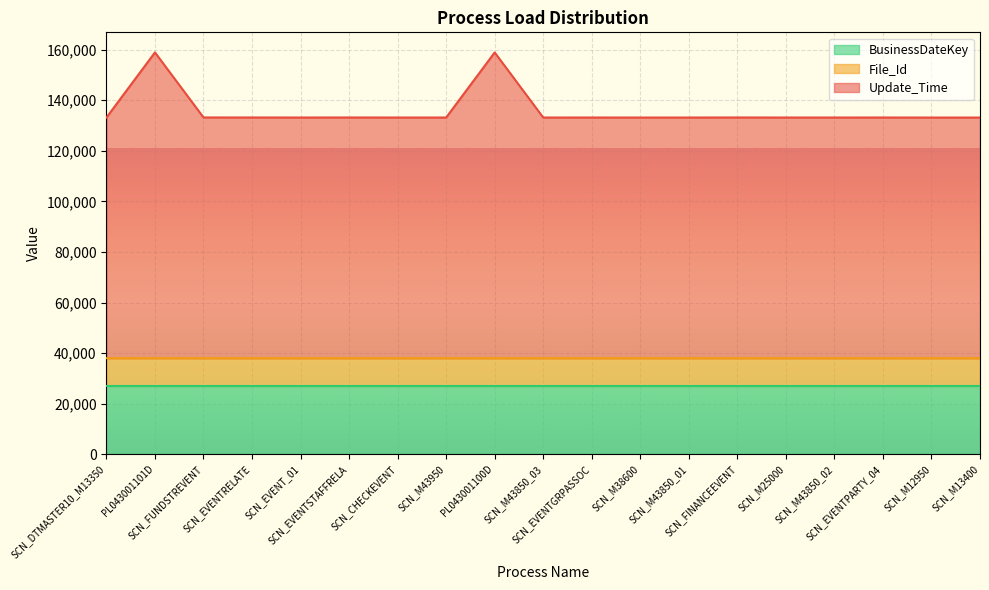

Where is the first local maximum for File_Id?

PL043001101D